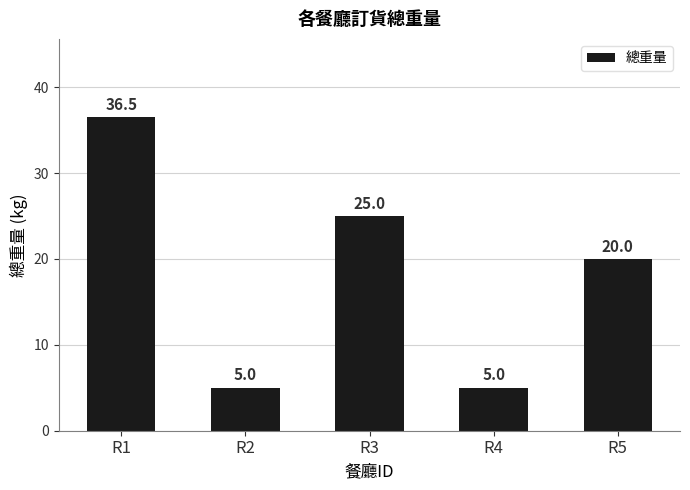

How many series are shown in this chart?

1